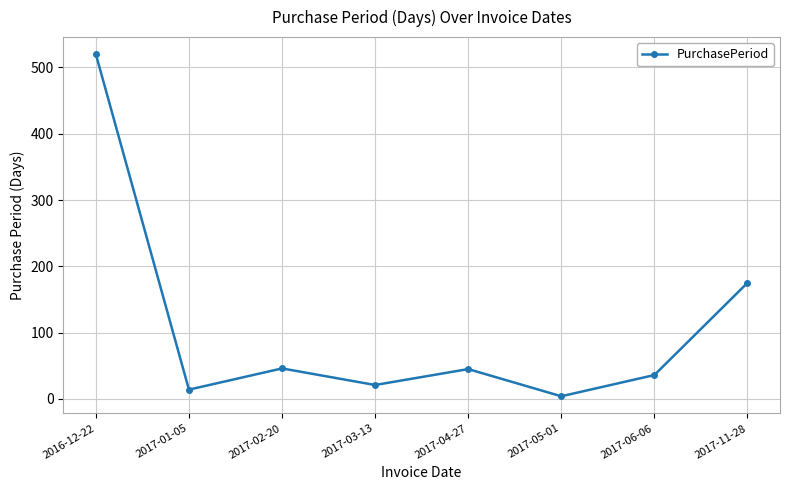

What is the difference between the values at 2017-02-20 and 2017-03-13?

25